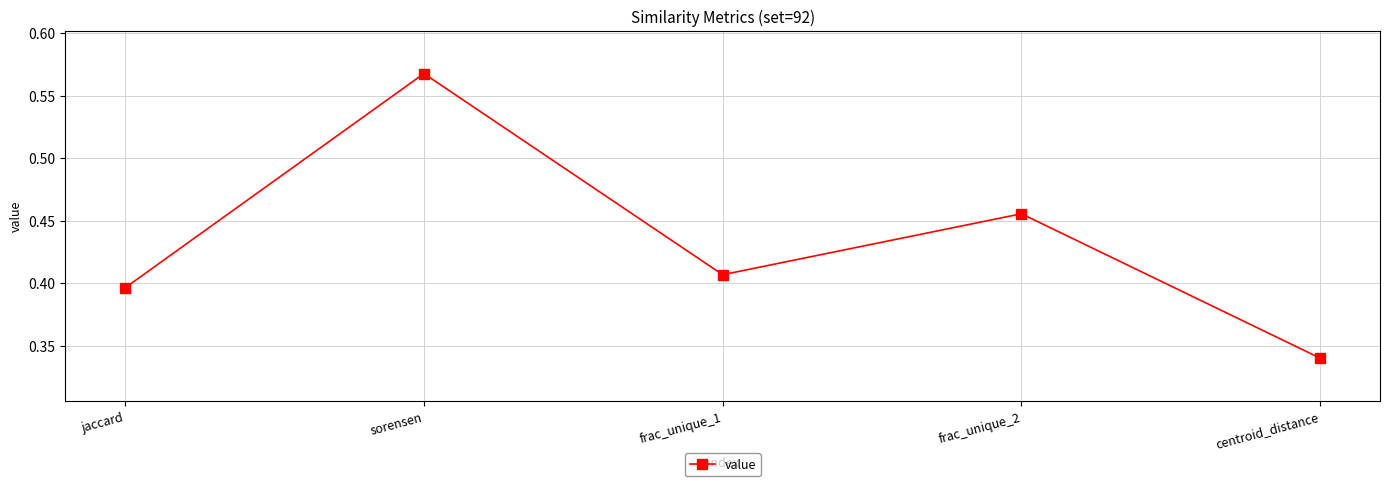

Does the chart display data point markers on the line(s)?

Yes